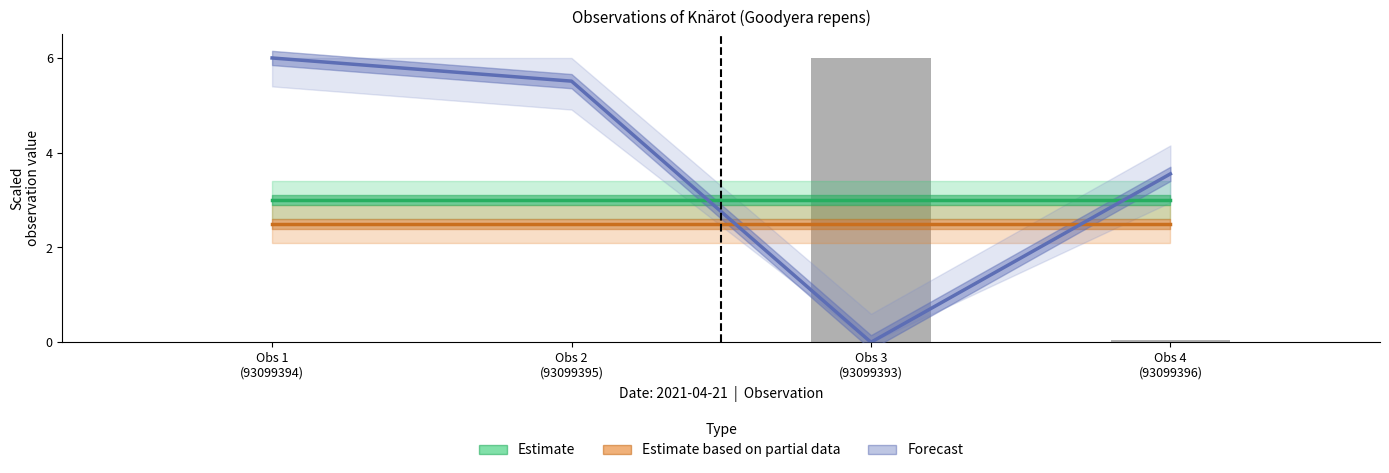

Which has a higher value, Obs 2
(93099395) or Obs 1
(93099394)?

Obs 2
(93099395)